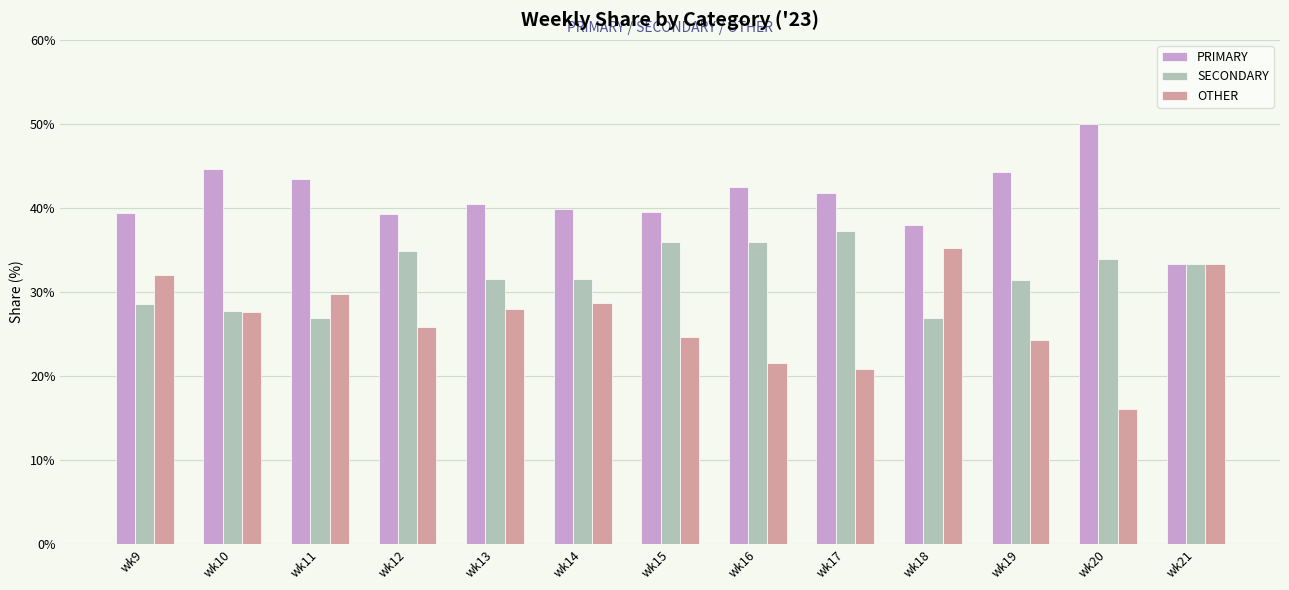

What is the average value of the SECONDARY series?

32.0